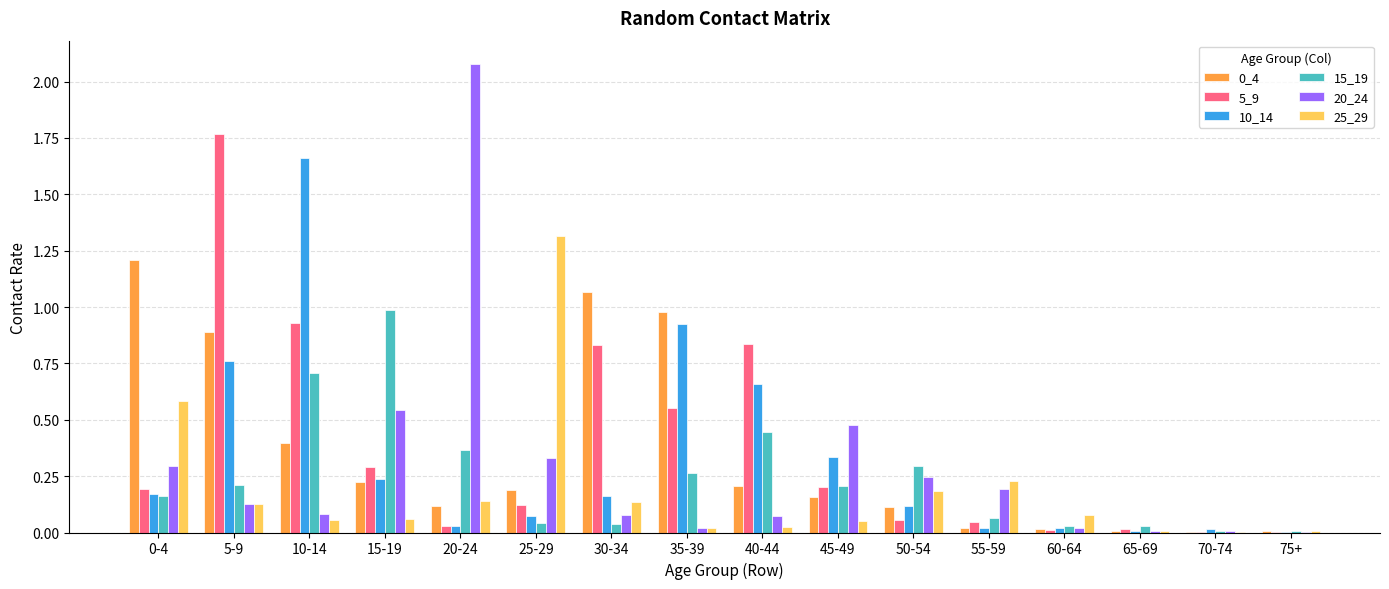

Is it true that 25_29 equals 0.0 at 35-39?

True